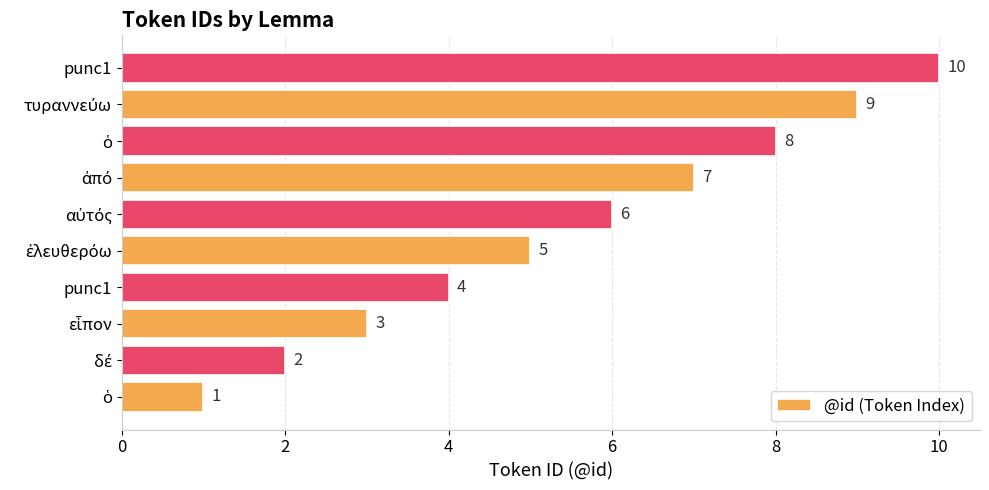

Does the chart contain stacked bars?

No